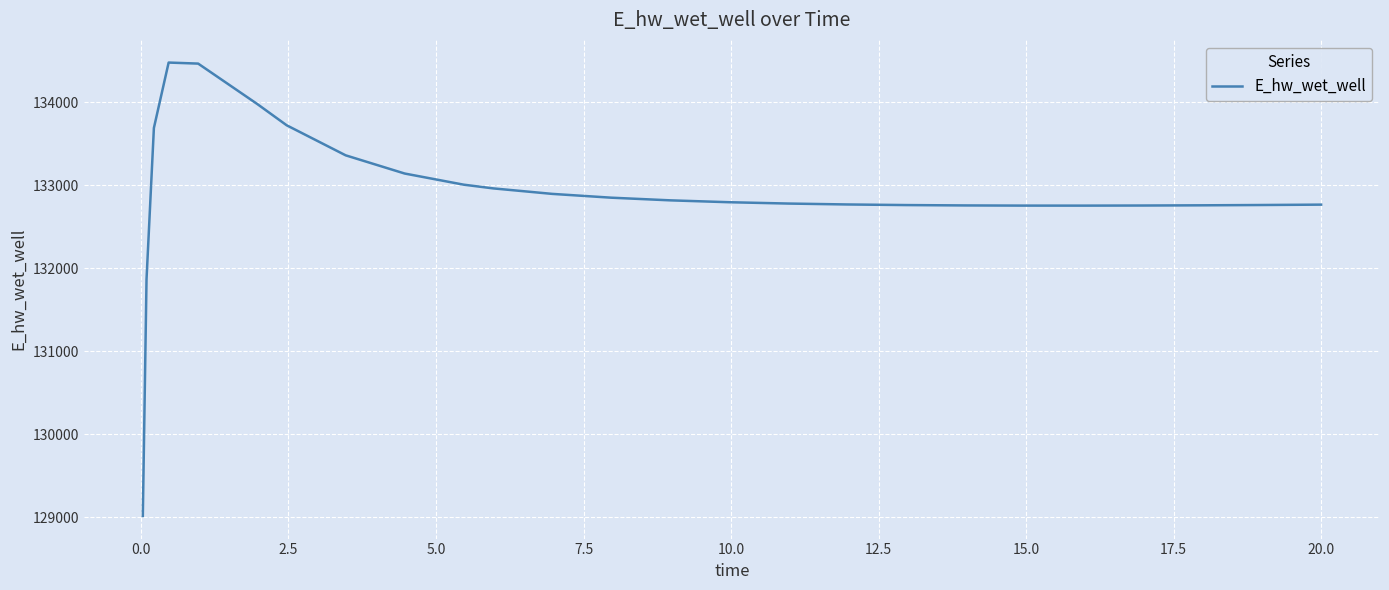

What is the difference between the maximum and minimum values?

5465.1